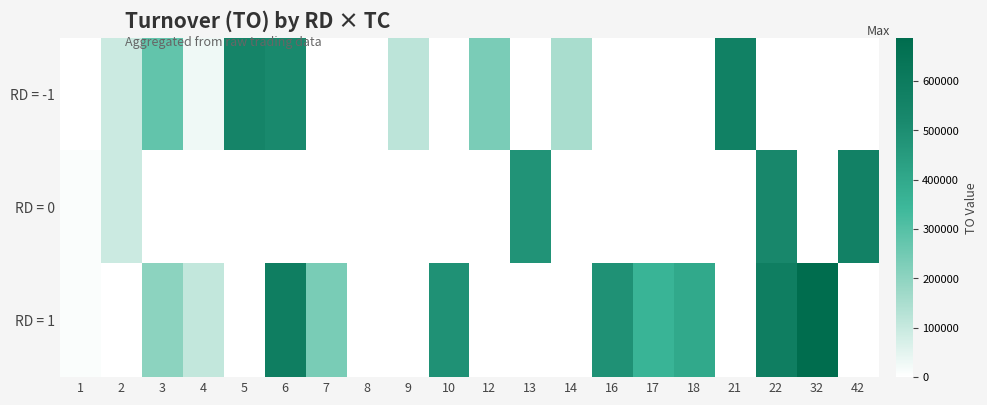

What is the total value across all series at 5?

546650